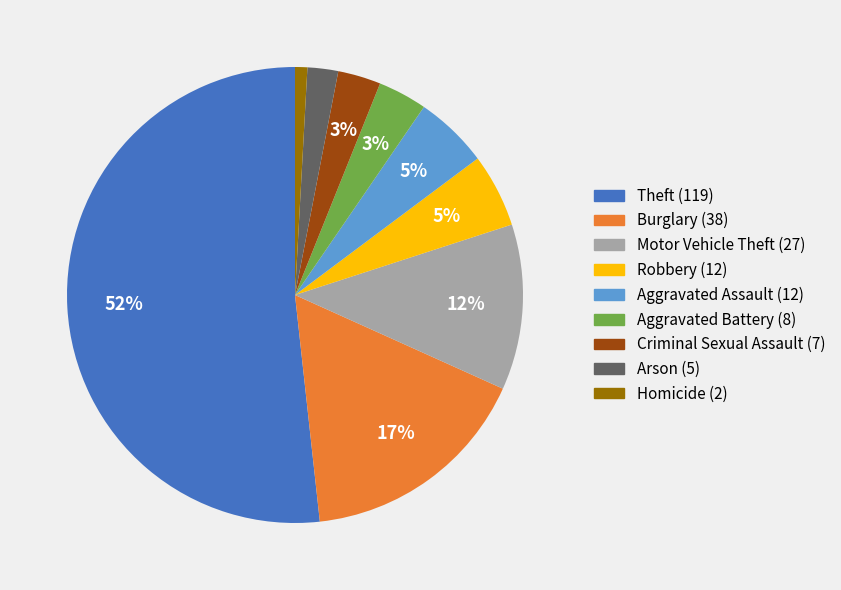

Is the sum of Robbery and Arson greater than half?

No